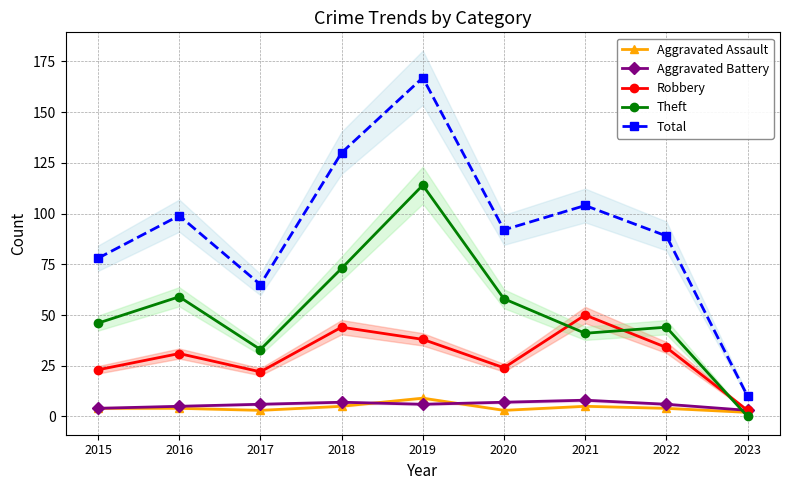

What is the highest value of the Total series?

167